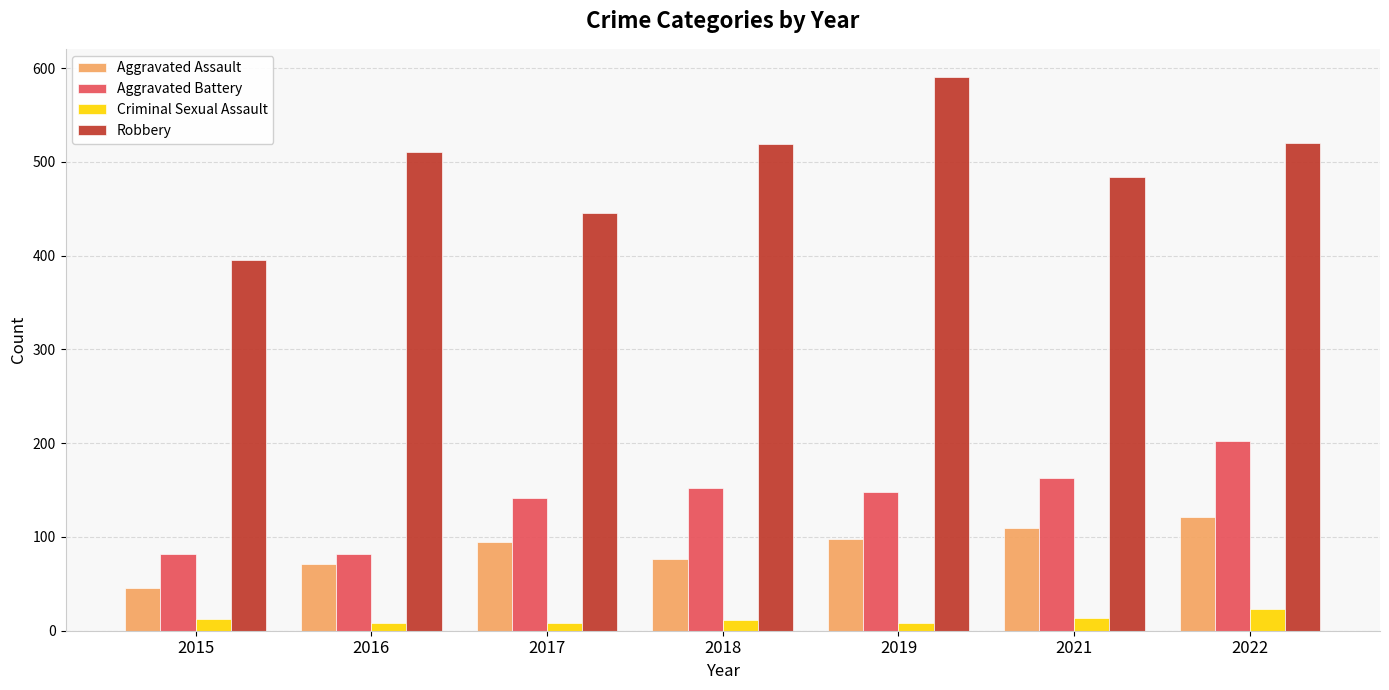

Which series has the largest range (max minus min)?

Robbery